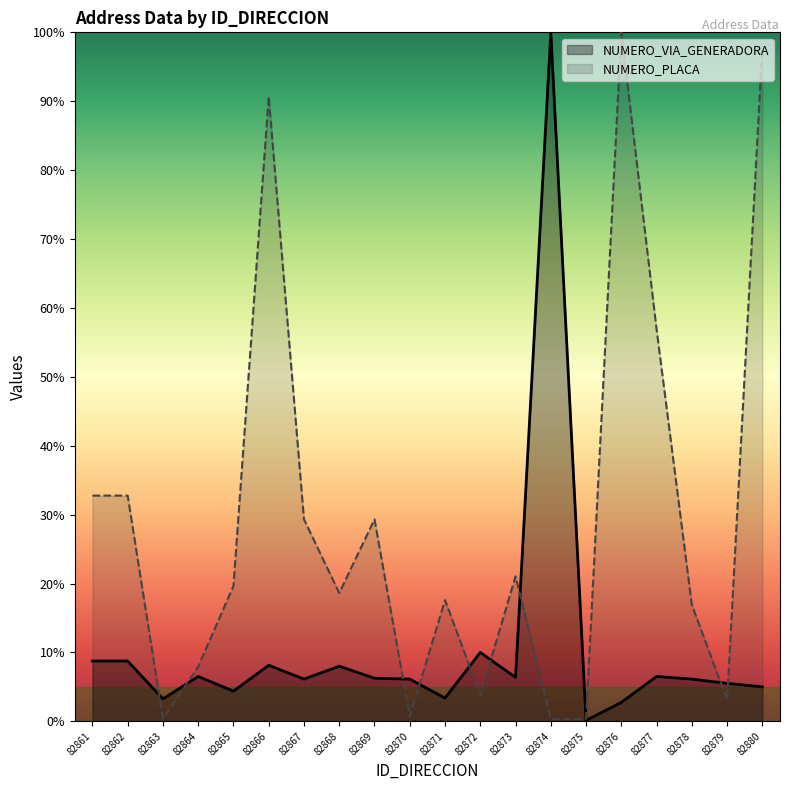

Count the number of data series in this chart.

2